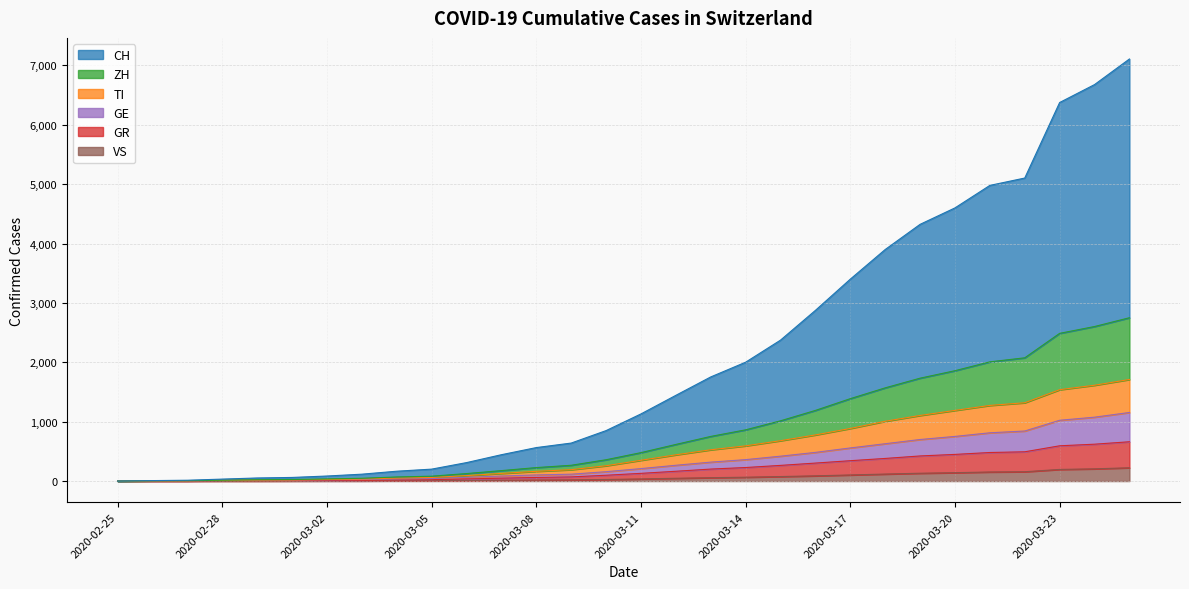

Between 2020-02-26 and 2020-03-01, which series saw the biggest shift?

CH